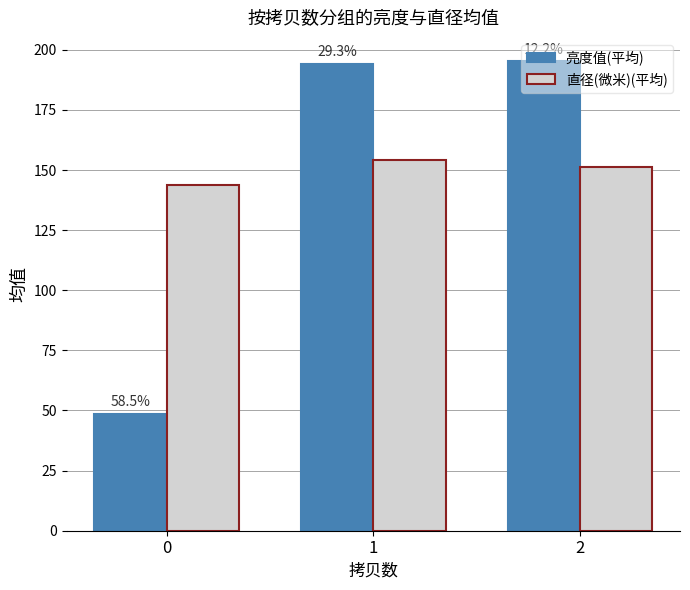

At which label does 直径(微米)(平均) first exceed 151?

1